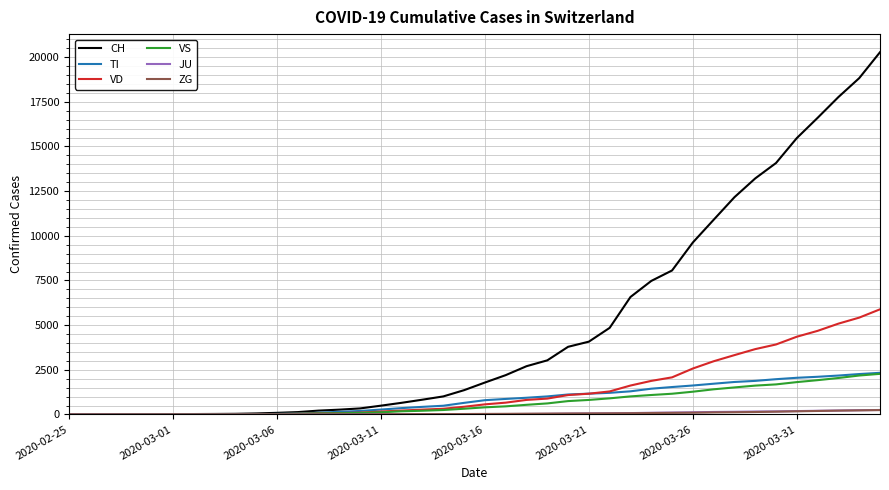

What is the maximum value shown in the chart?

20278